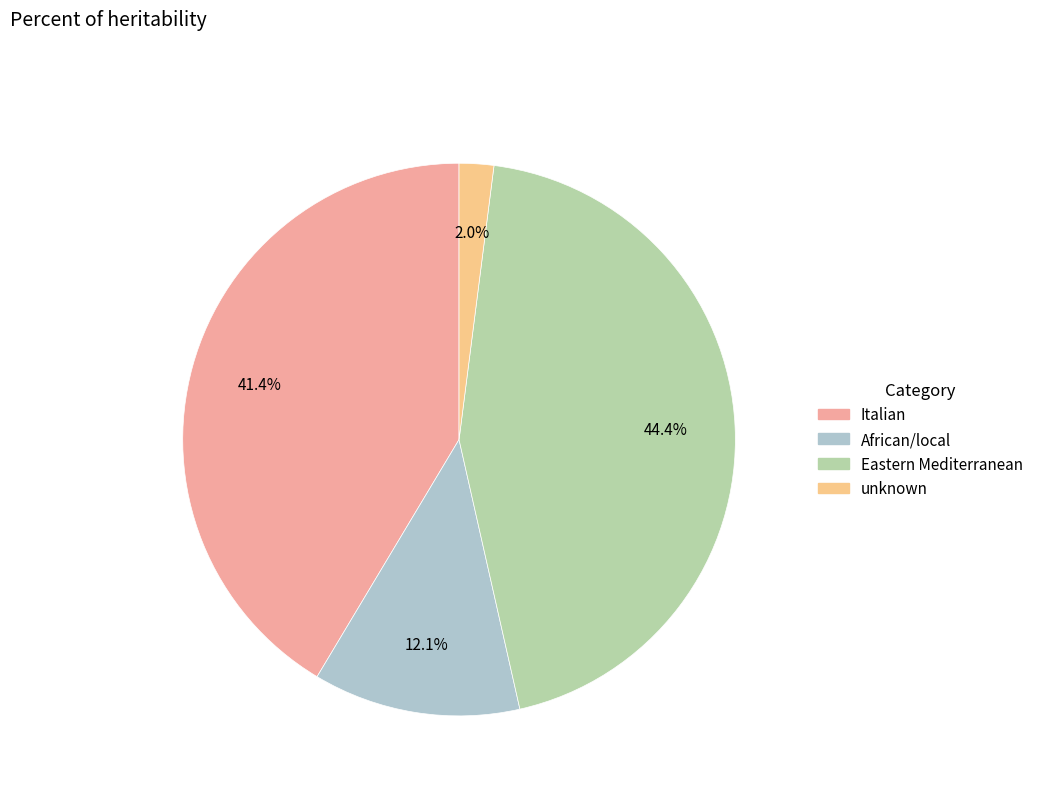

Is there any slice that represents more than half of the pie?

No